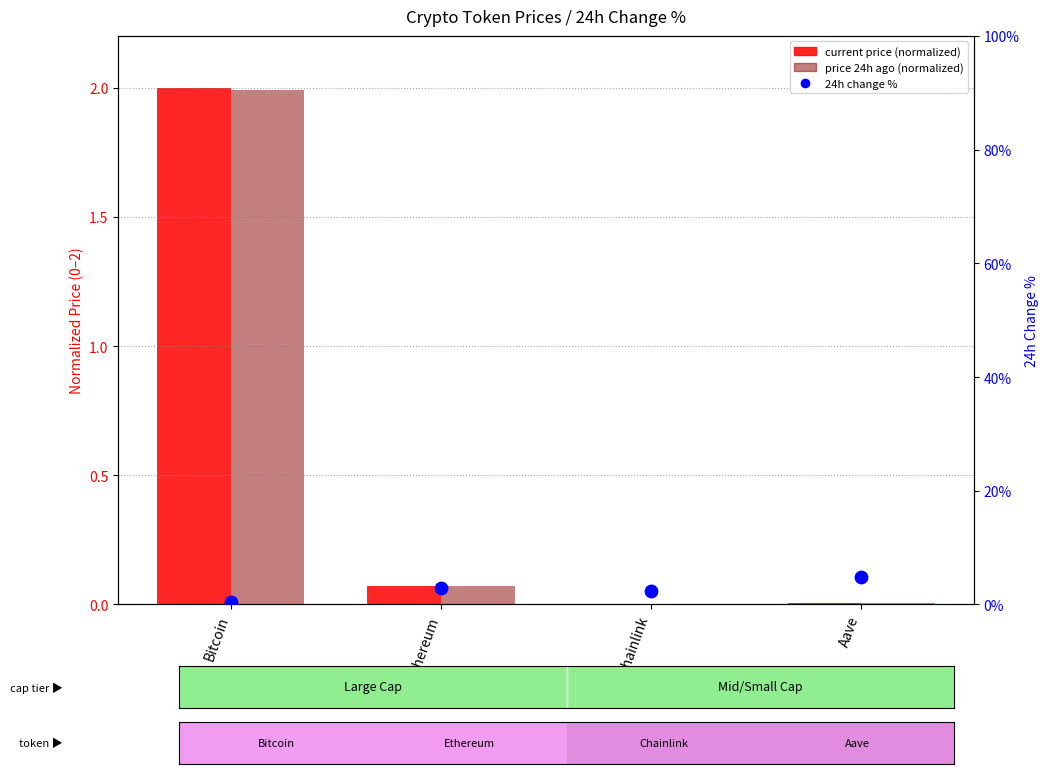

At how many categories does at least one series exceed 2?

3